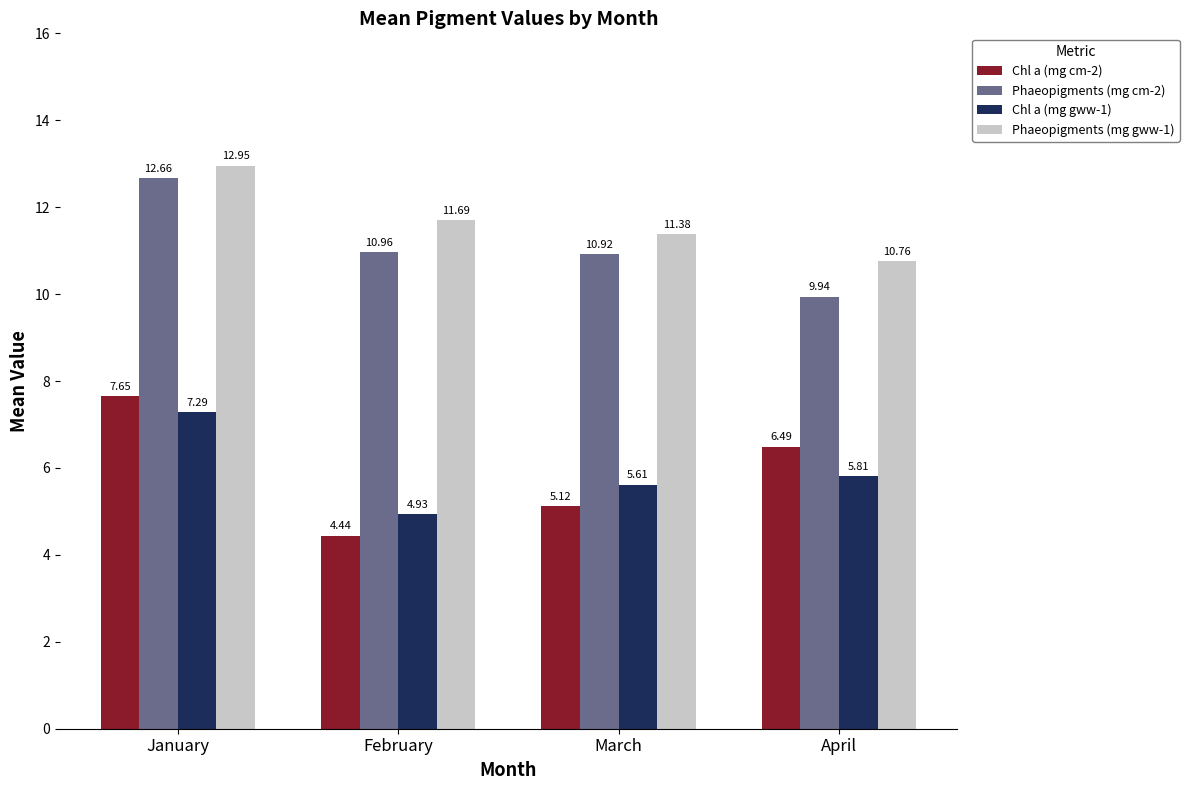

What is the total value across all series at April?

33.0